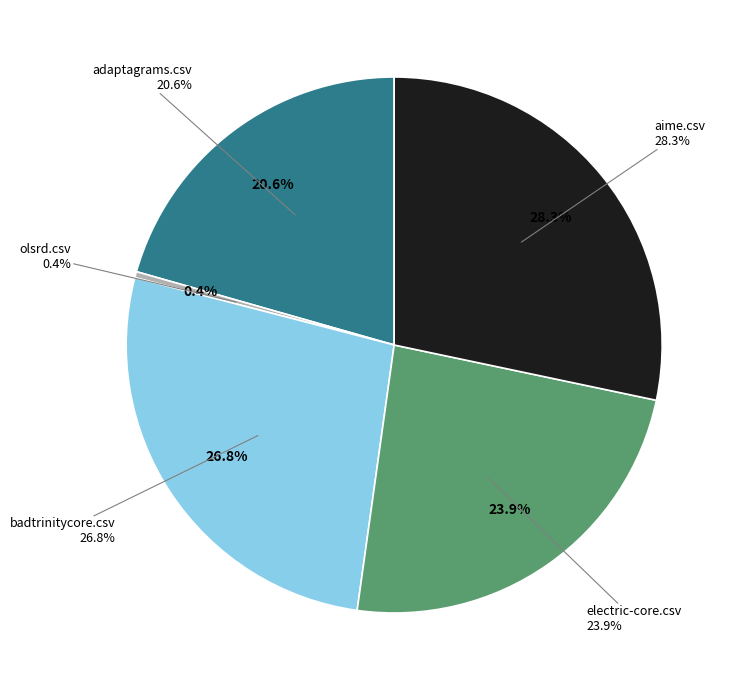

Which category has the biggest portion of the pie?

aime.csv